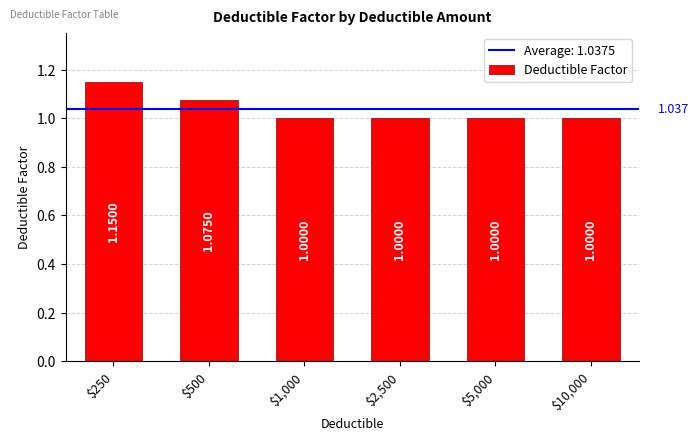

True or false: the data shows 1.8 at $500.

False